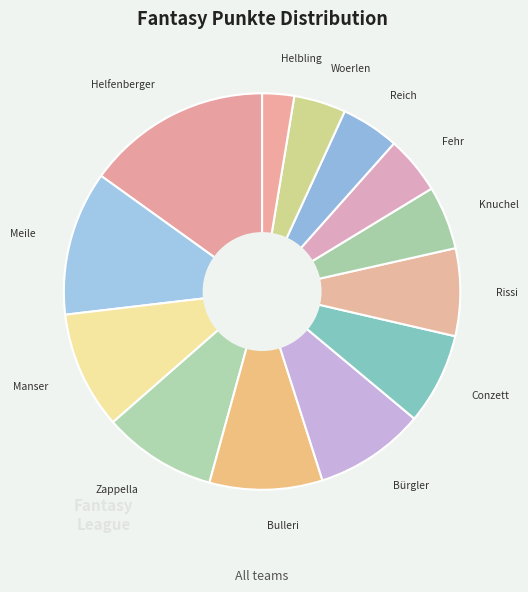

How many slices are in this pie chart?

13